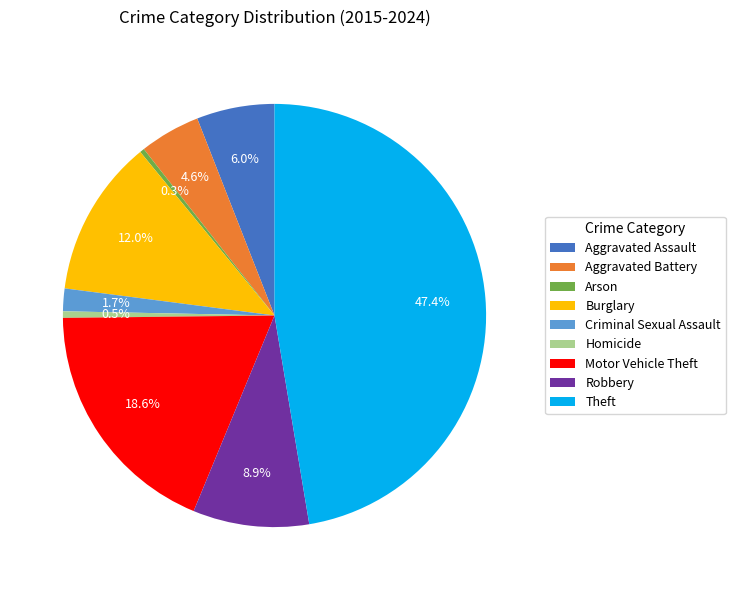

Is Motor Vehicle Theft the majority of the pie?

No